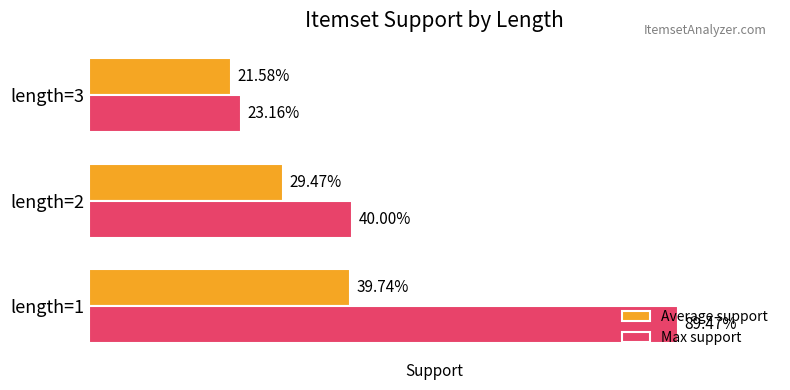

Which series has the largest total across all categories?

Max support